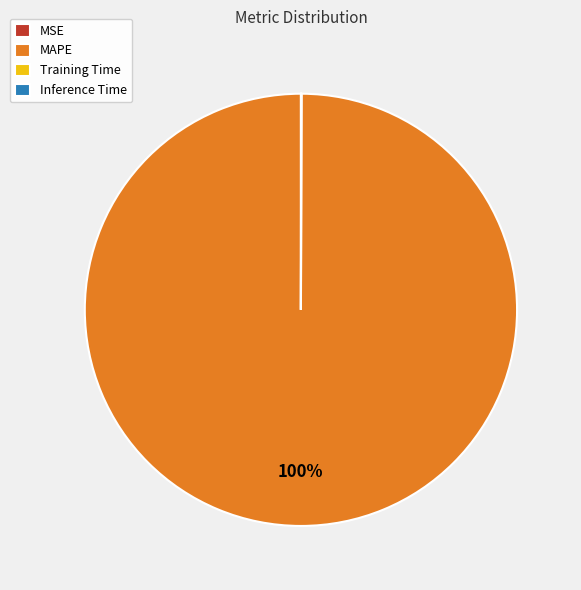

Is there a majority slice in this chart?

Yes